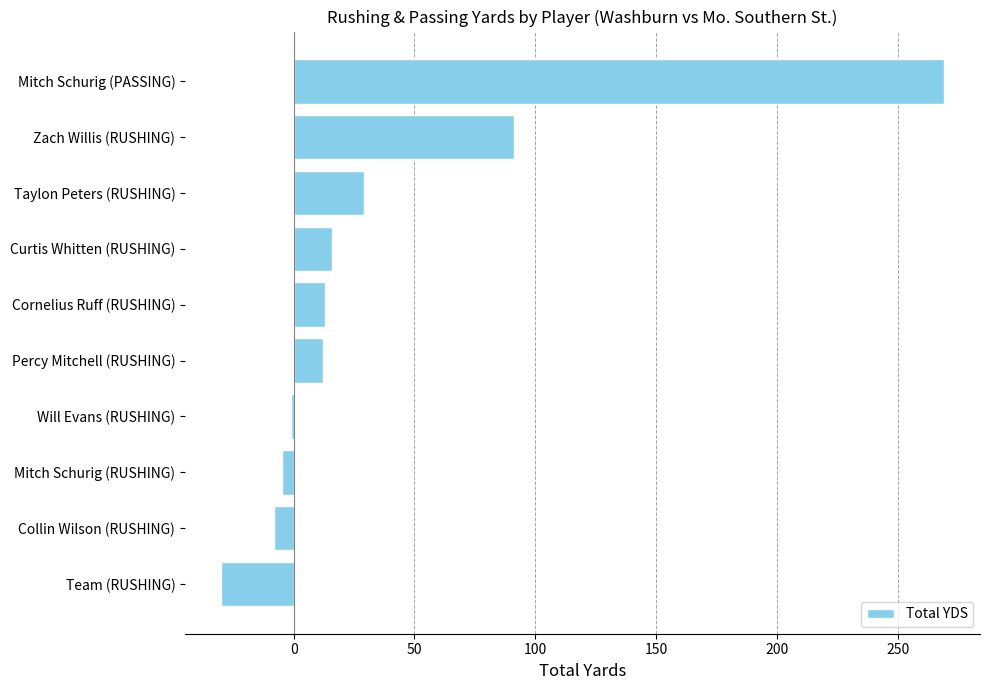

How many categories are shown in the chart?

10